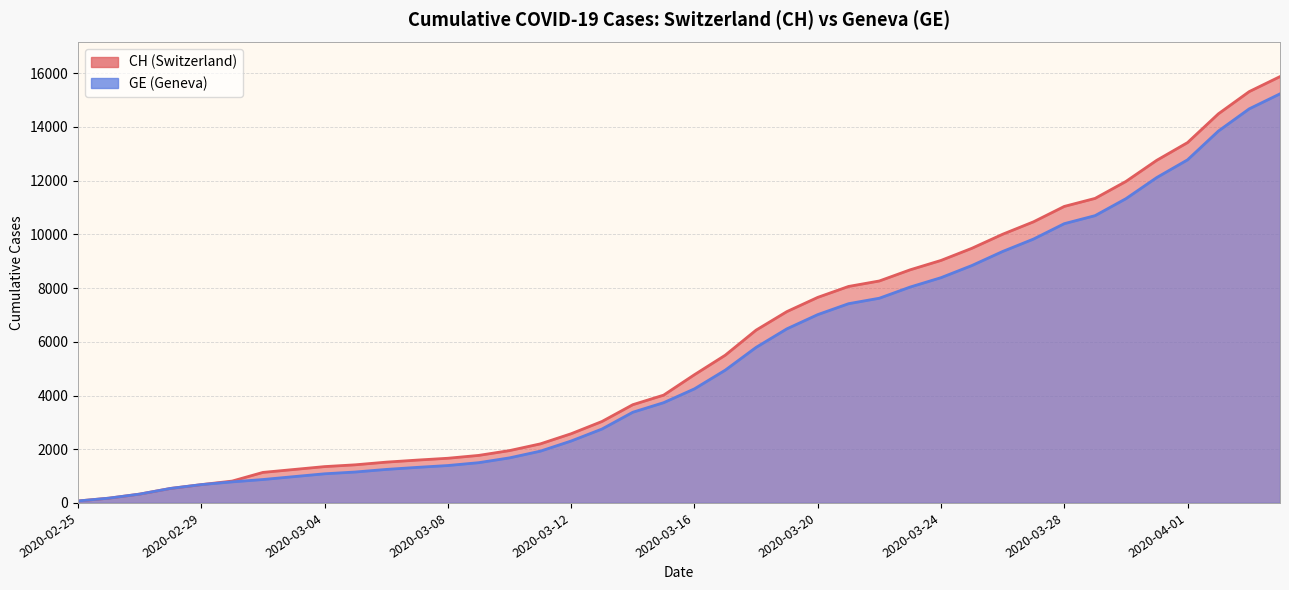

True or false: CH and GE intersect in this chart.

False